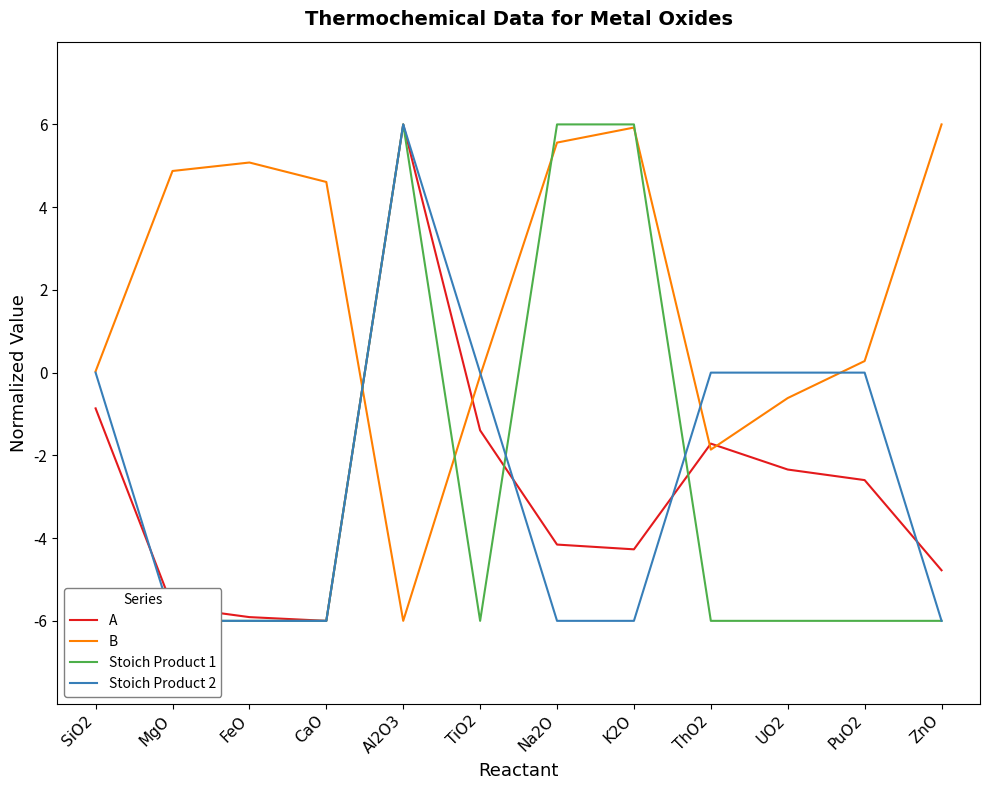

How many series are shown in this chart?

4